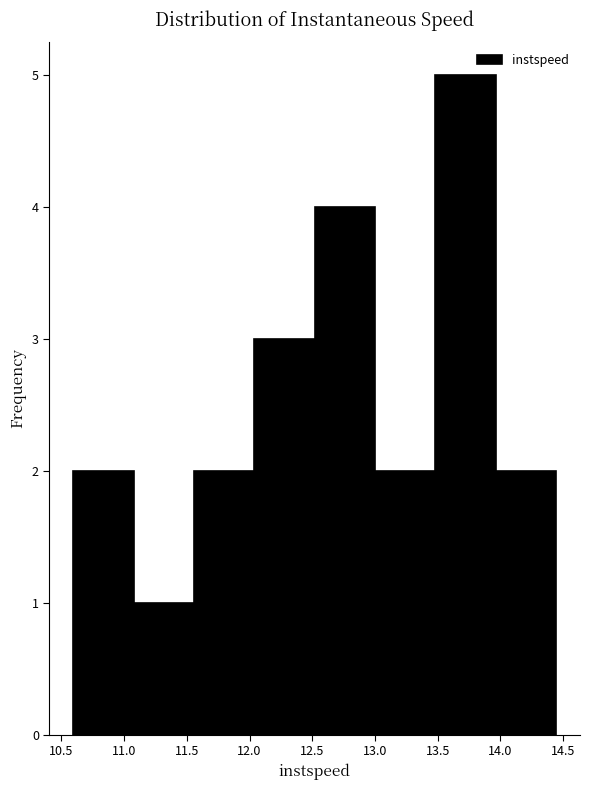

Reading left to right, list every bar in this chart as the range it spans on the x-axis followed by its height. Neither the bar edges nor the heights are printed on the chart, so give them approximately, as read against the axes.

10.60 to 11.10: 2
11.10 to 11.55: 1
11.55 to 12.05: 2
12.05 to 12.50: 3
12.50 to 13.00: 4
13.00 to 13.50: 2
13.50 to 13.95: 5
13.95 to 14.45: 2